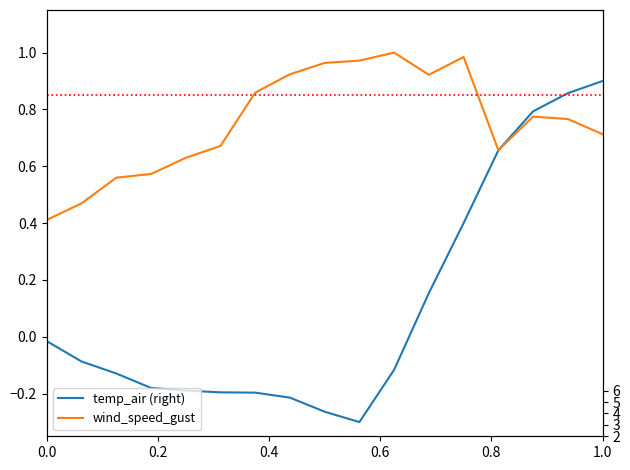

What is the average value of the wind_speed_gust series?

0.8